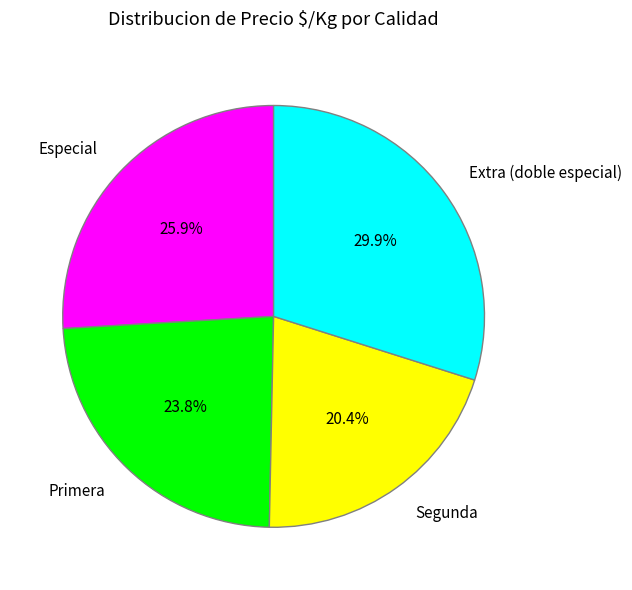

Is there a majority slice in this chart?

No